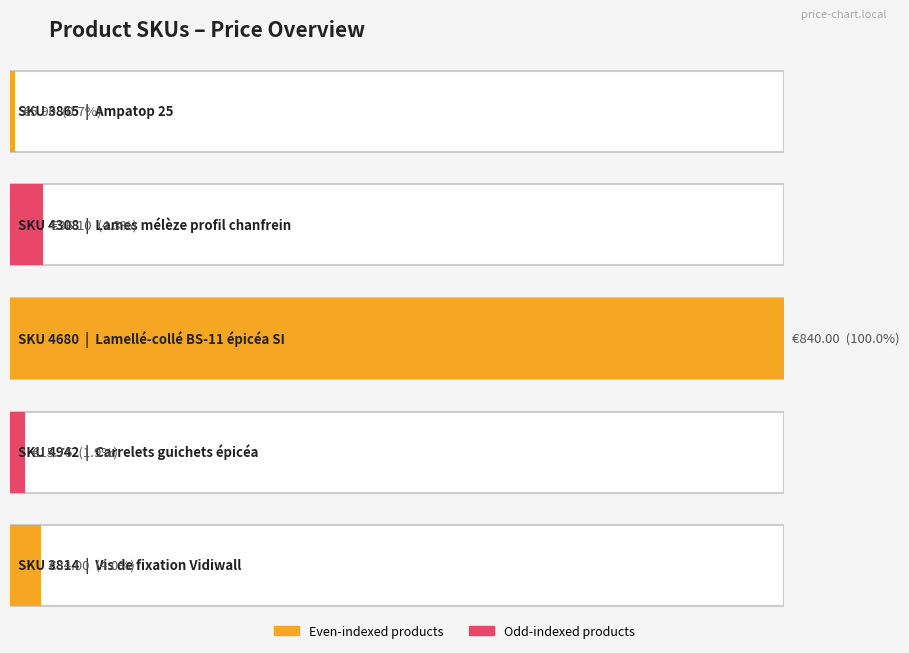

At which label does the data first exceed 34?

4308